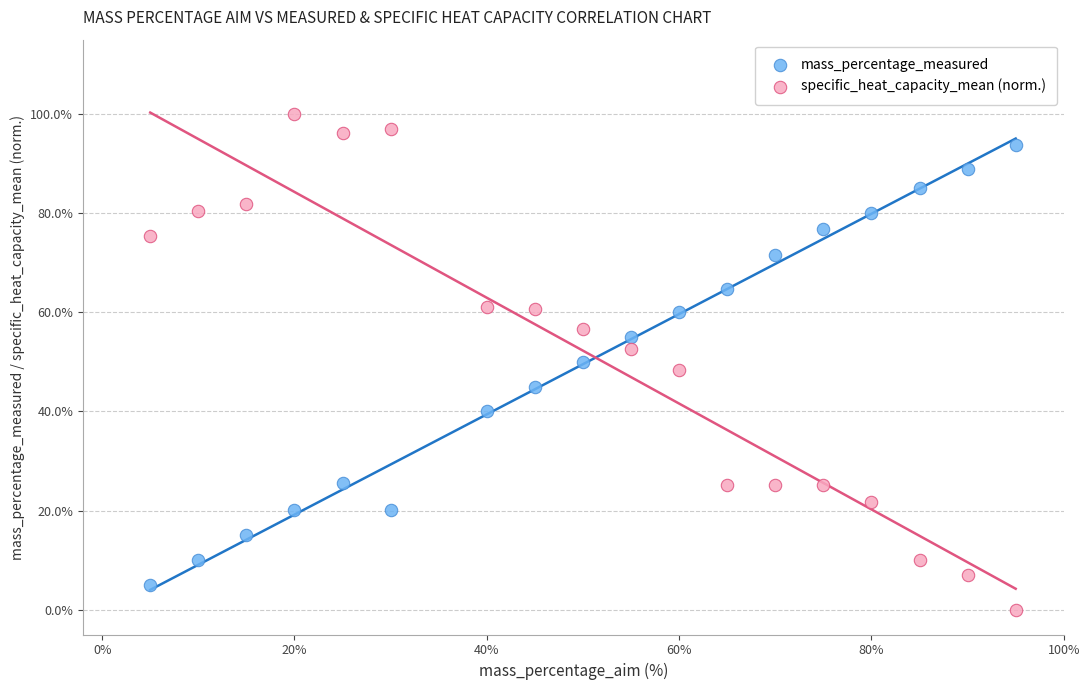

Which series has the widest spread of Y values?

specific_heat_capacity_mean (norm.)